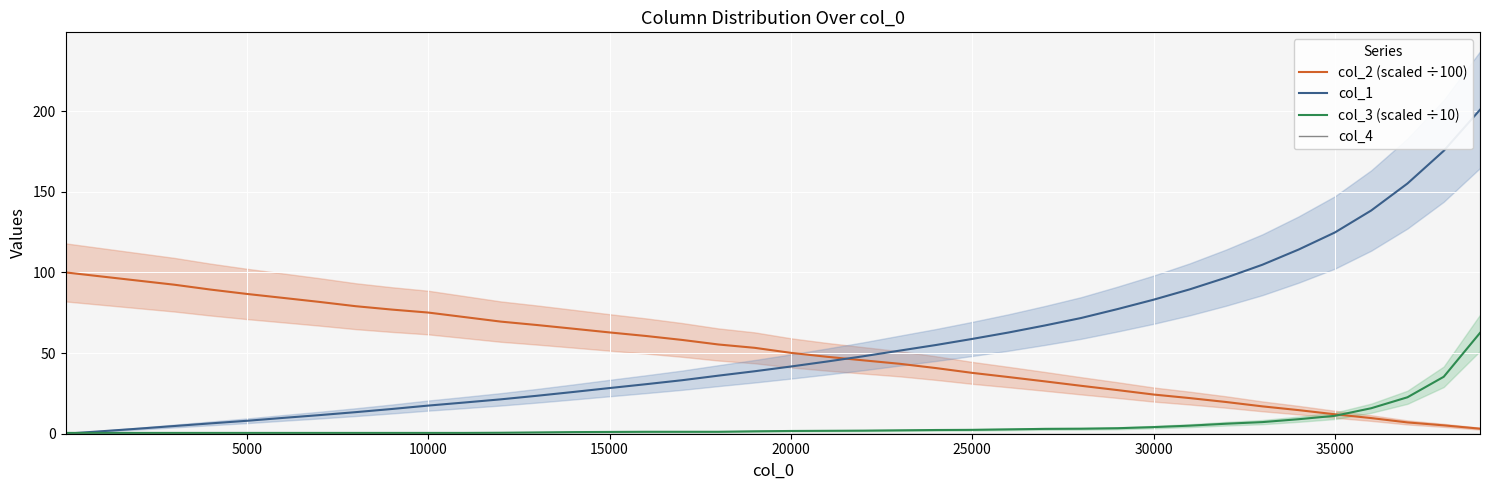

Is the value of col_4 at 38 greater than the value of col_1 at 30?

No